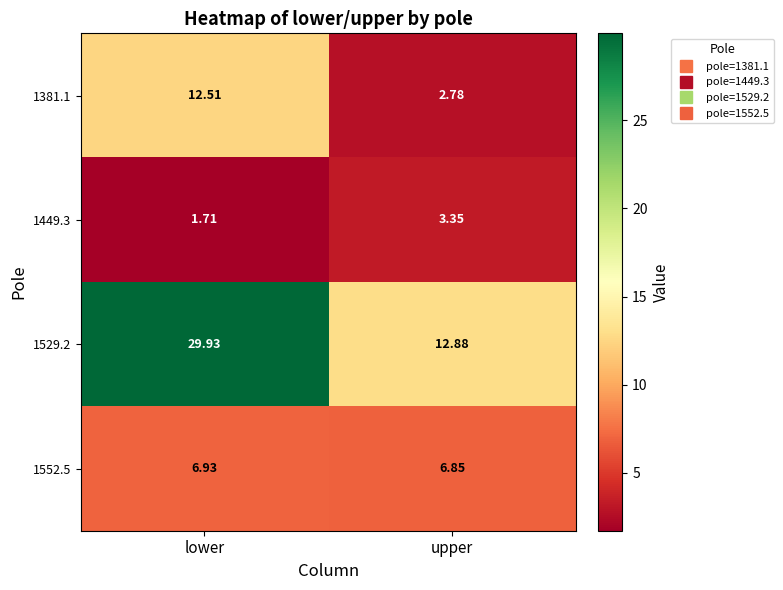

Is the value of 1449.3 at upper greater than the value of 1529.2 at upper?

No